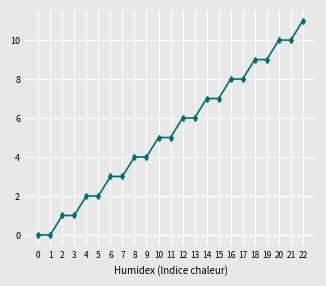

Approximately how many times larger is the value at 17 compared to 18?

0.9